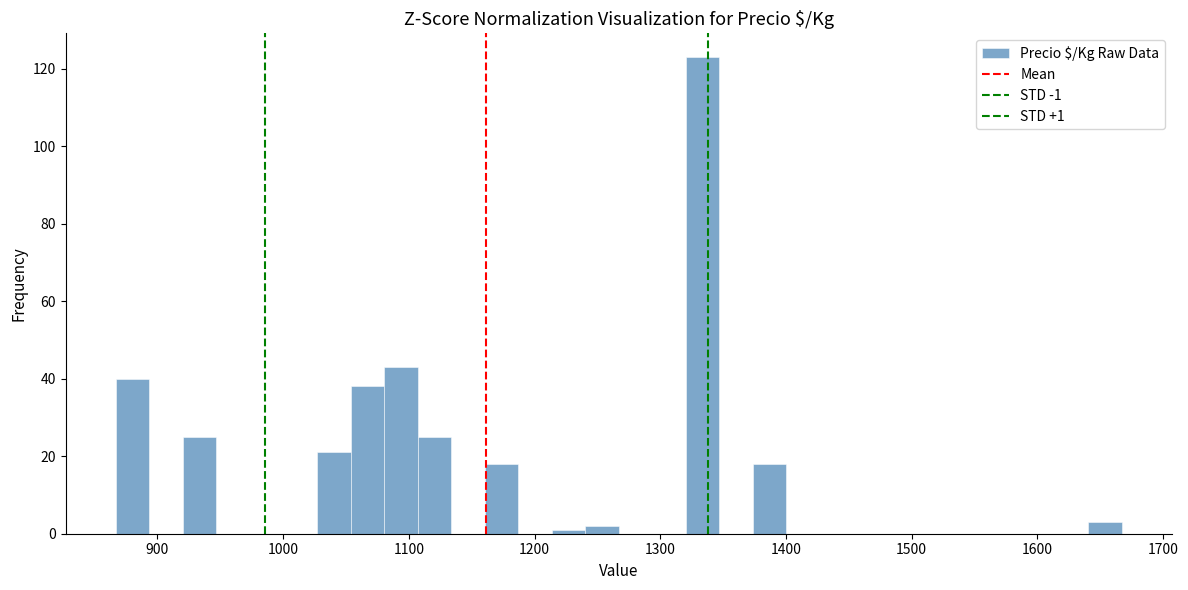

Read against the x-axis, roughly where is the centre of the tallest bar?

1330